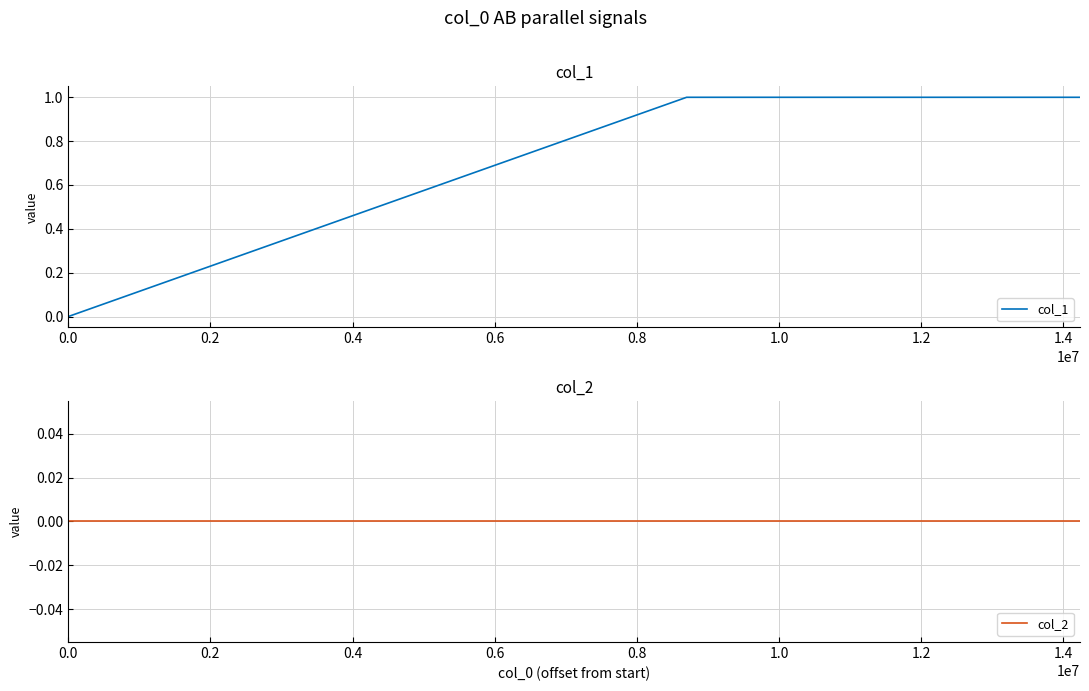

At 0.2, list the series in order from smallest to largest.

col_2, col_1